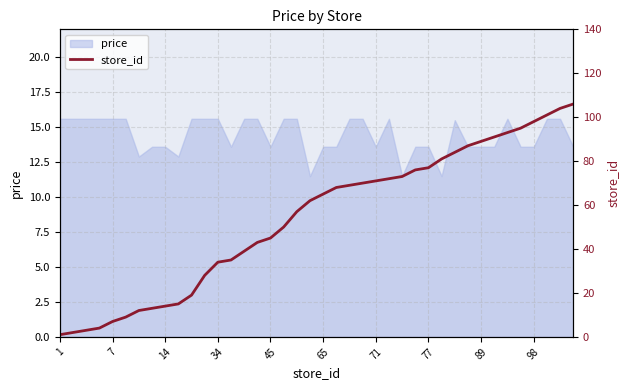

What is the maximum value for price?

15.6